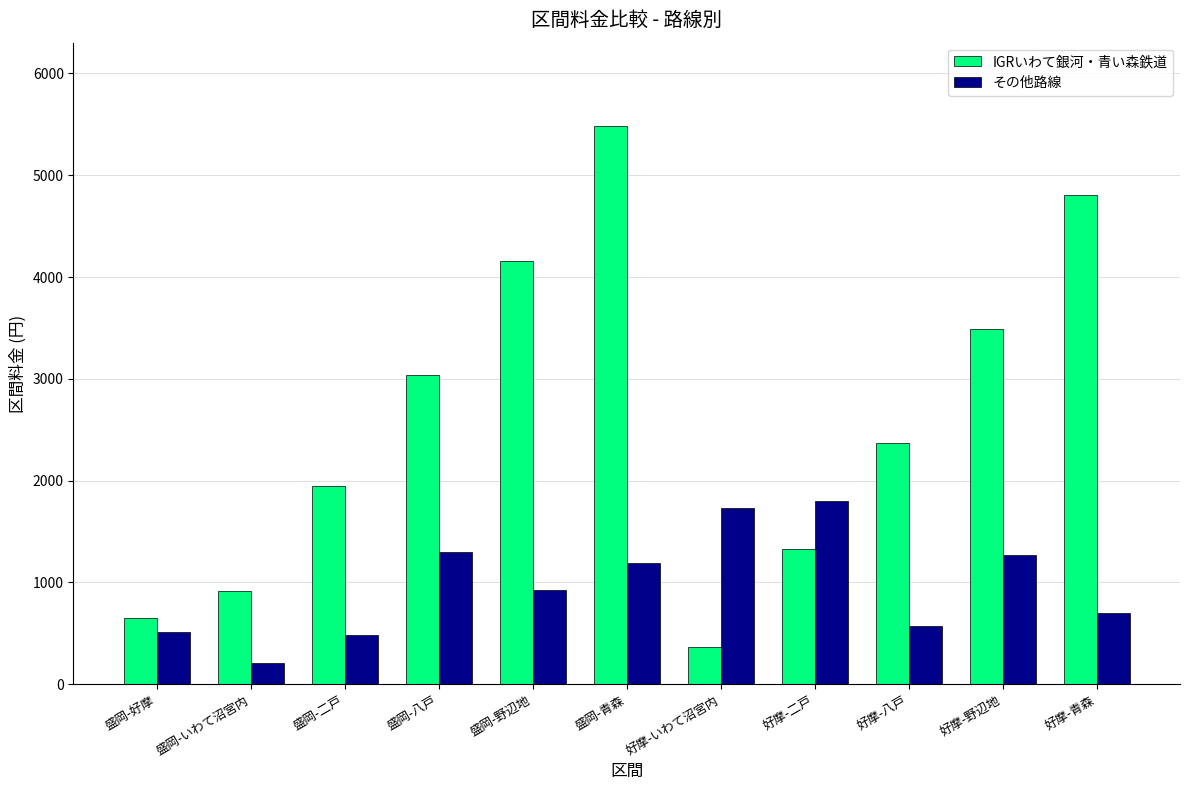

Which series has the largest range (max minus min)?

IGRいわて銀河・青い森鉄道